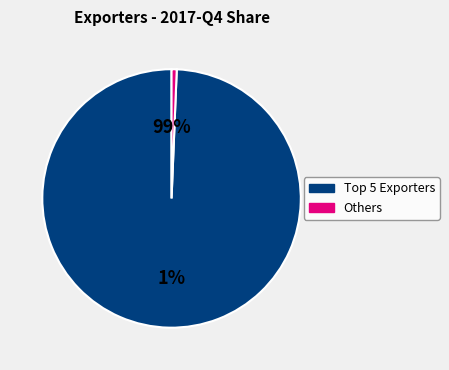

True or false: Taipei, Chinese accounts for 19% of the total.

False